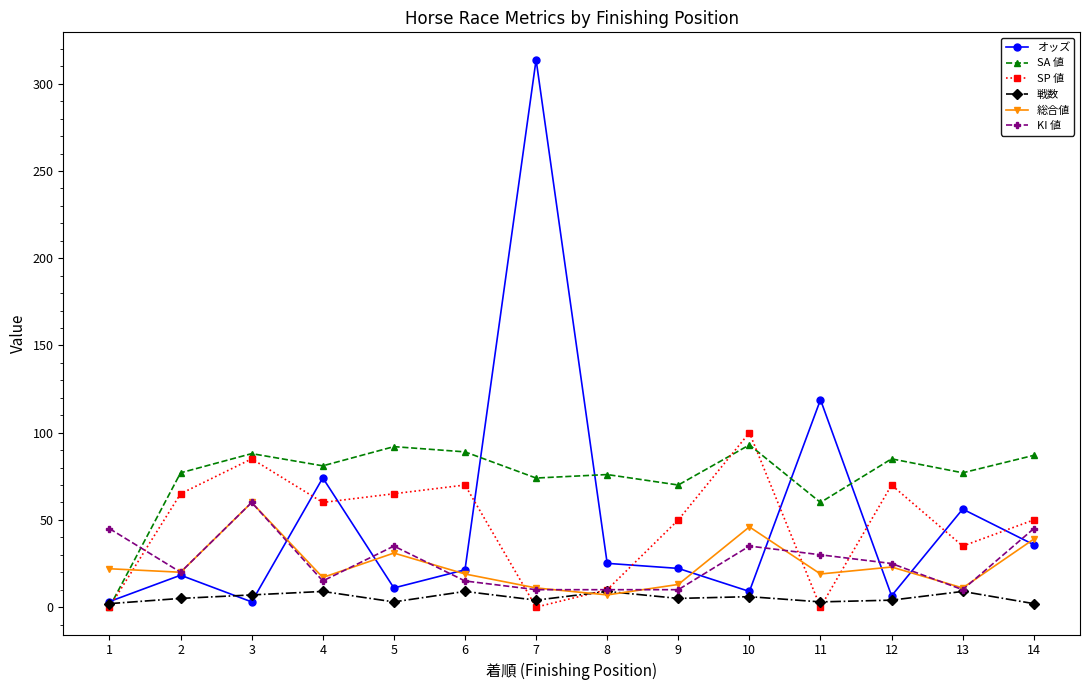

Does the chart have visible grid lines?

No